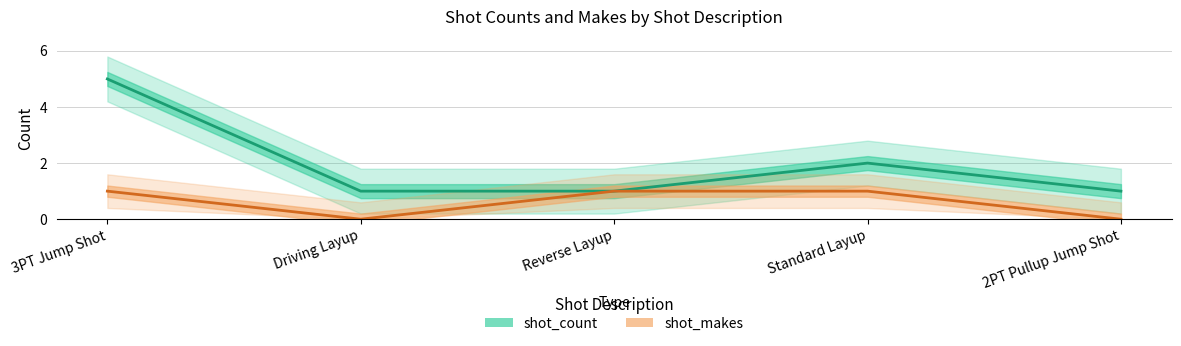

Which series has the largest range (max minus min)?

shot_count